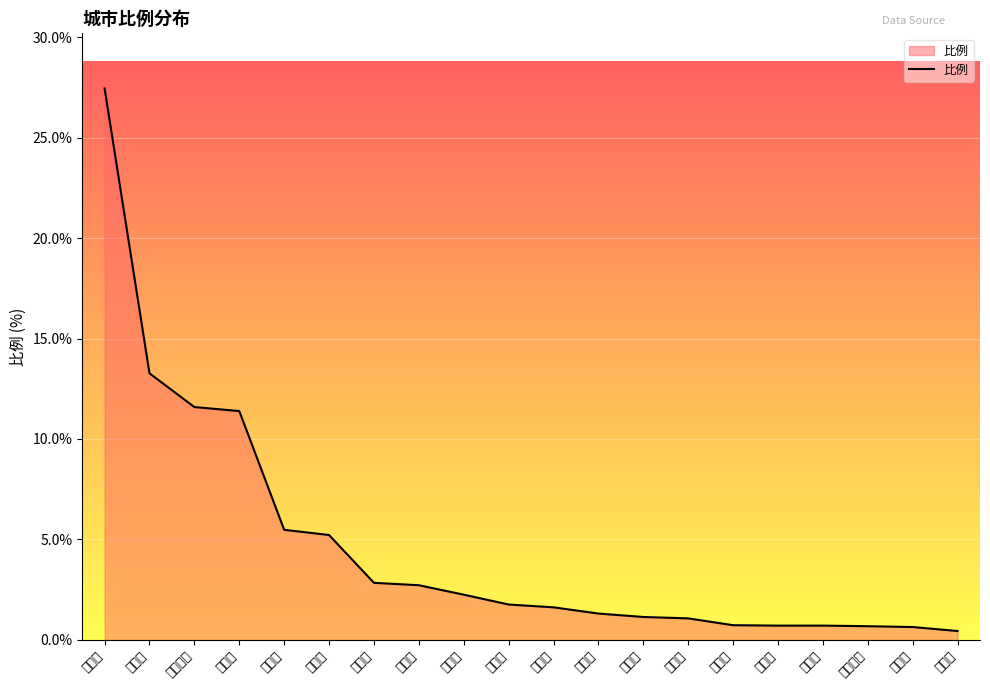

The value at 阜新市 is 5.2. True or false?

True